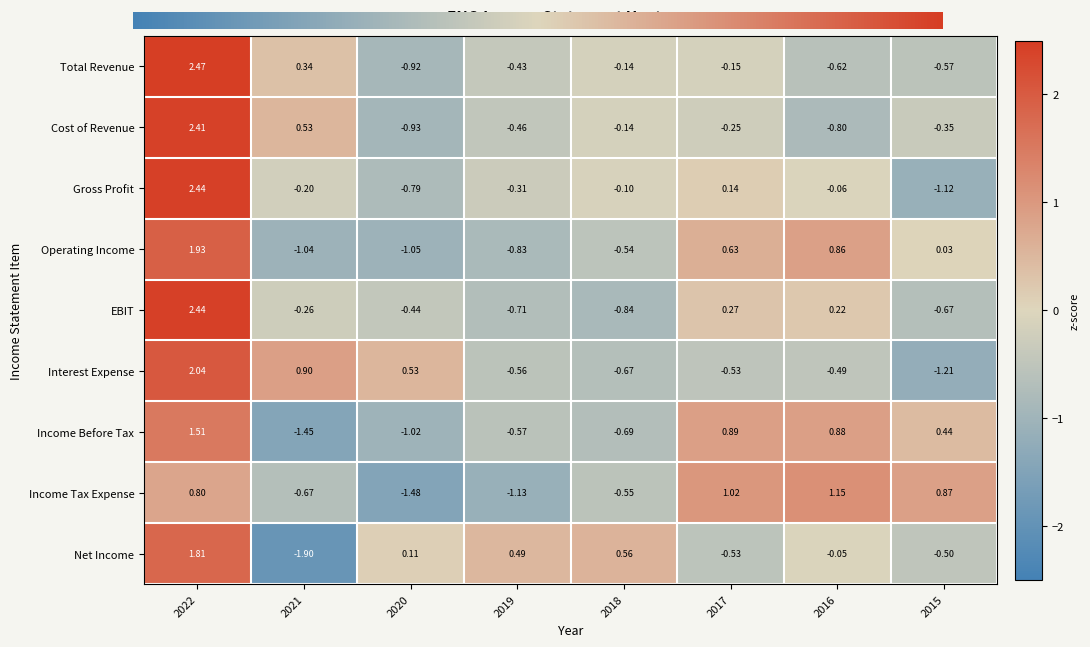

At 2015, list the series in order from smallest to largest.

Interest Expense, Gross Profit, EBIT, Total Revenue, Net Income, Cost of Revenue, Operating Income, Income Before Tax, Income Tax Expense